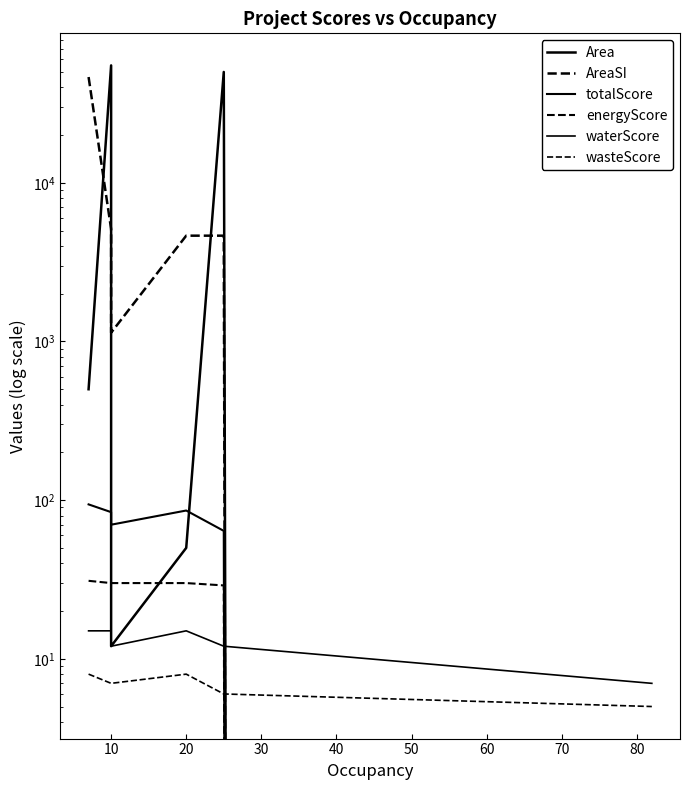

The Area series shows -36598.4 at 60. True or false?

False